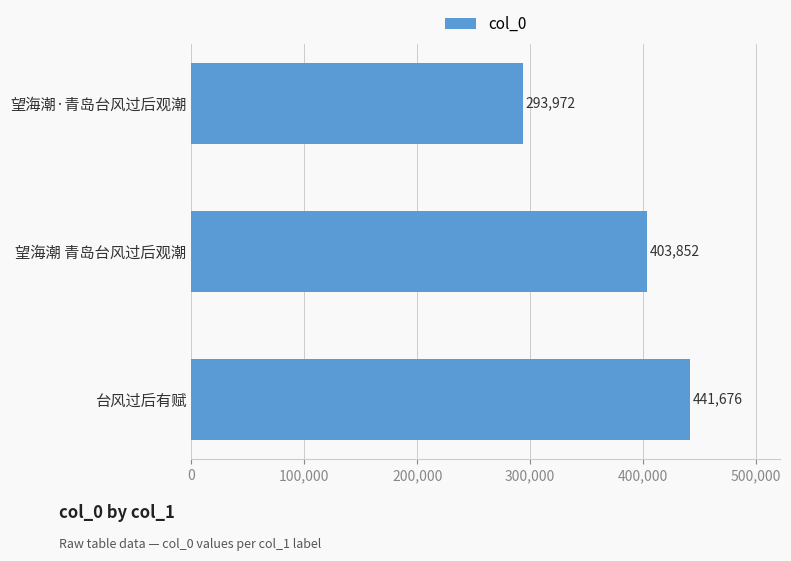

How many values are below 403852?

1